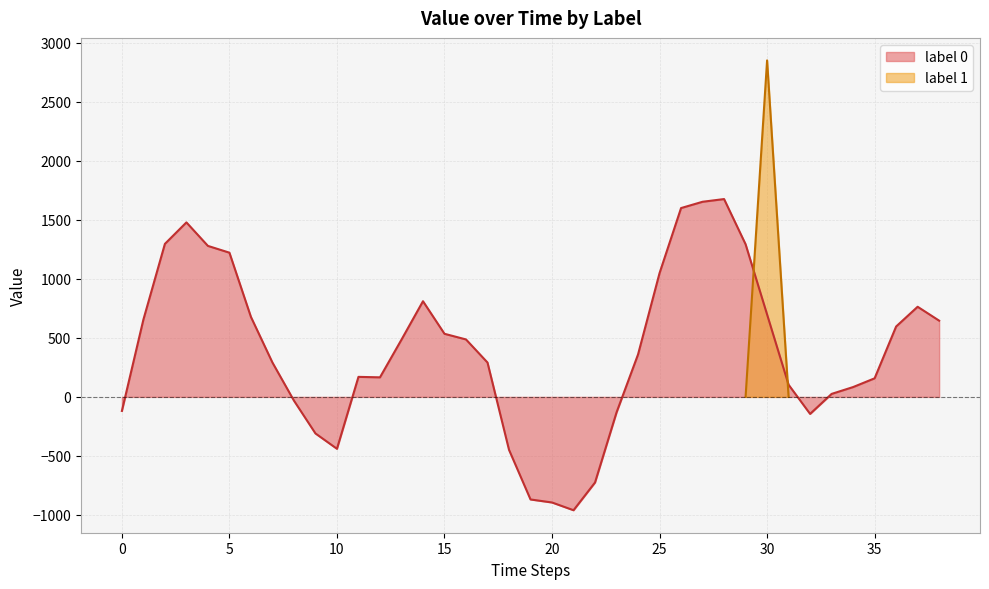

True or false: the data has more than 1 interior local peaks.

True